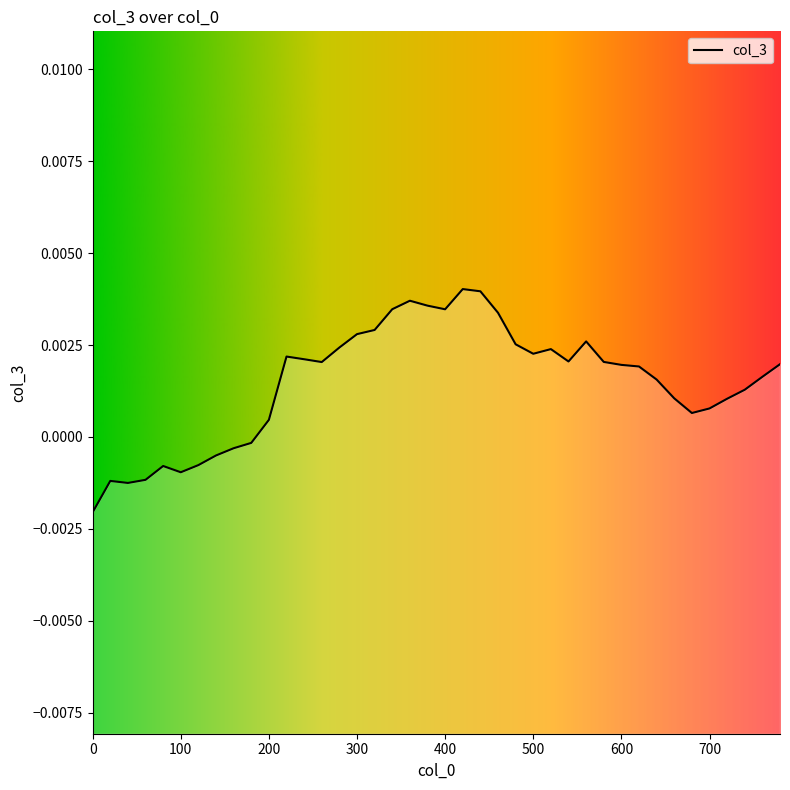

The value at 480 is 0.0. True or false?

False